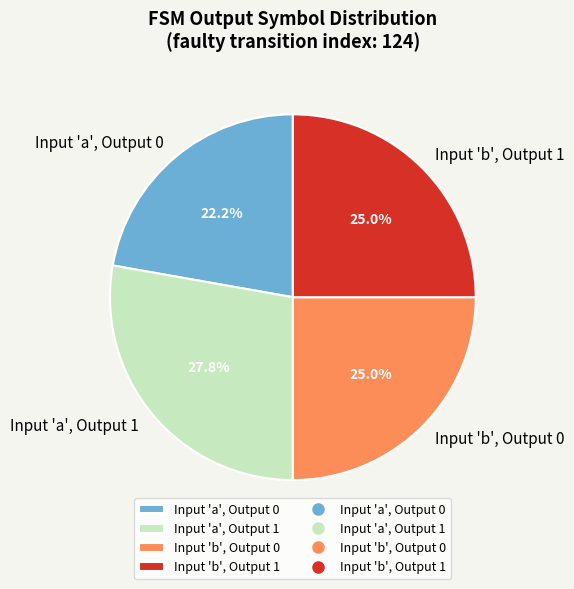

What percentage is NOT represented by Input 'a', Output 0?

77.8%